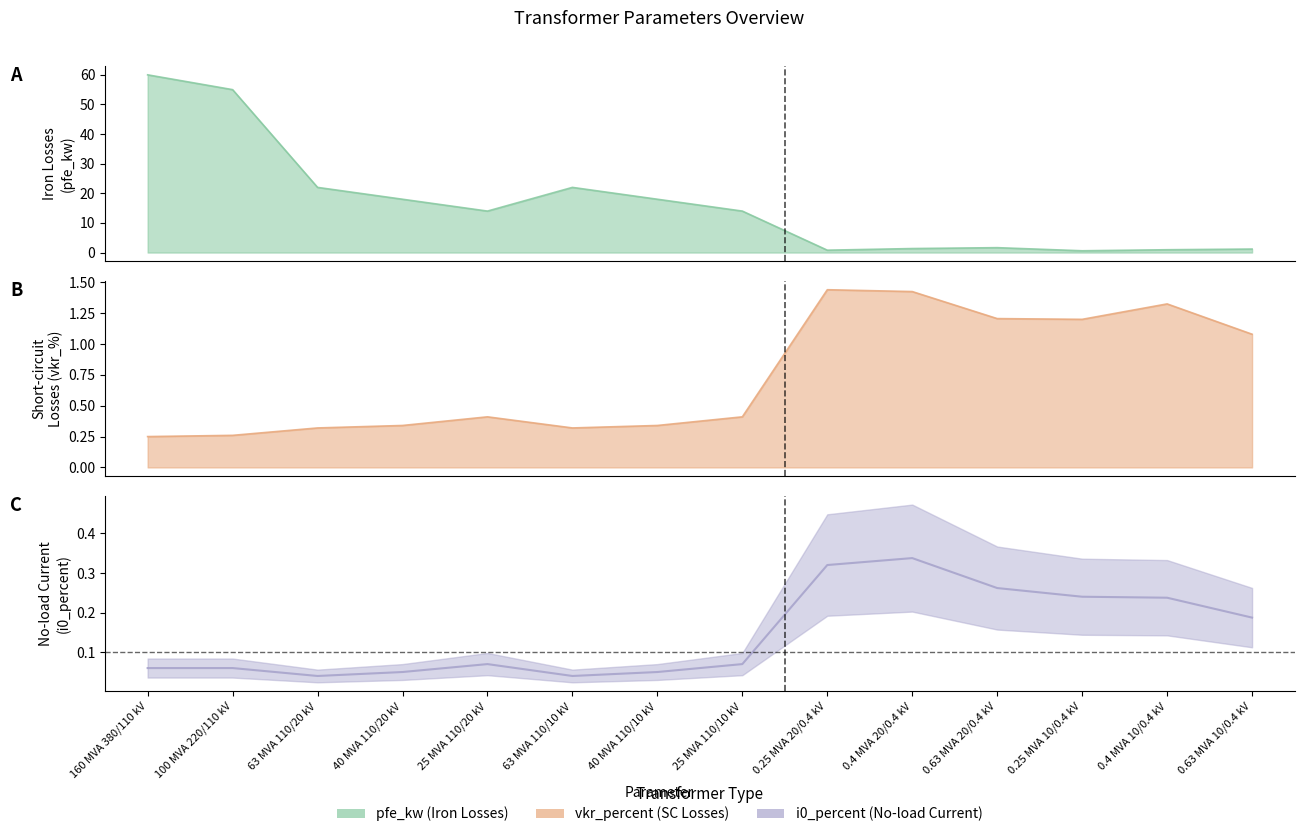

Rank the series by their maximum value, from highest to lowest.

pfe_kw, vkr_percent, i0_percent